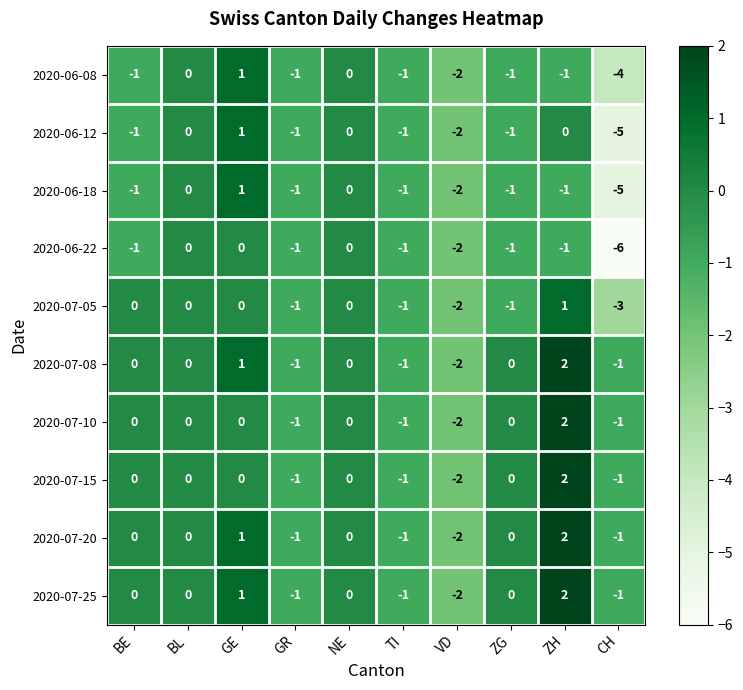

At which category is the sum across all series the highest?

ZH